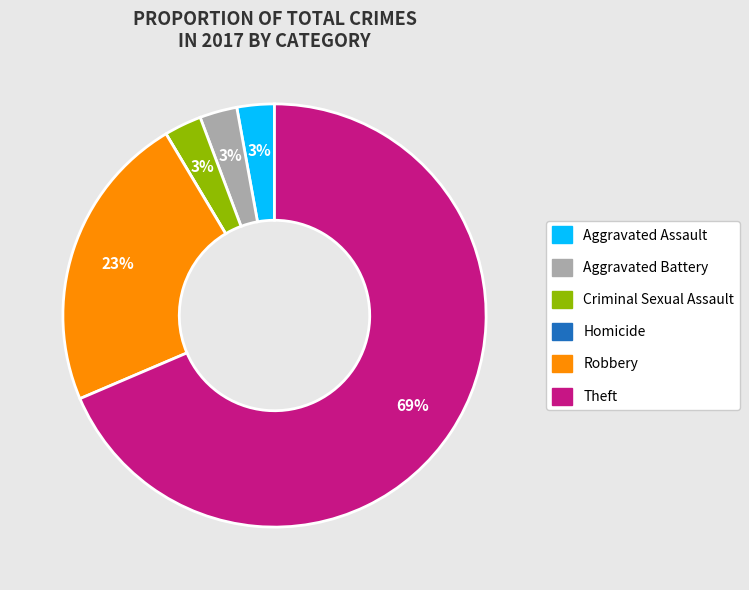

Which slice is the largest?

Theft